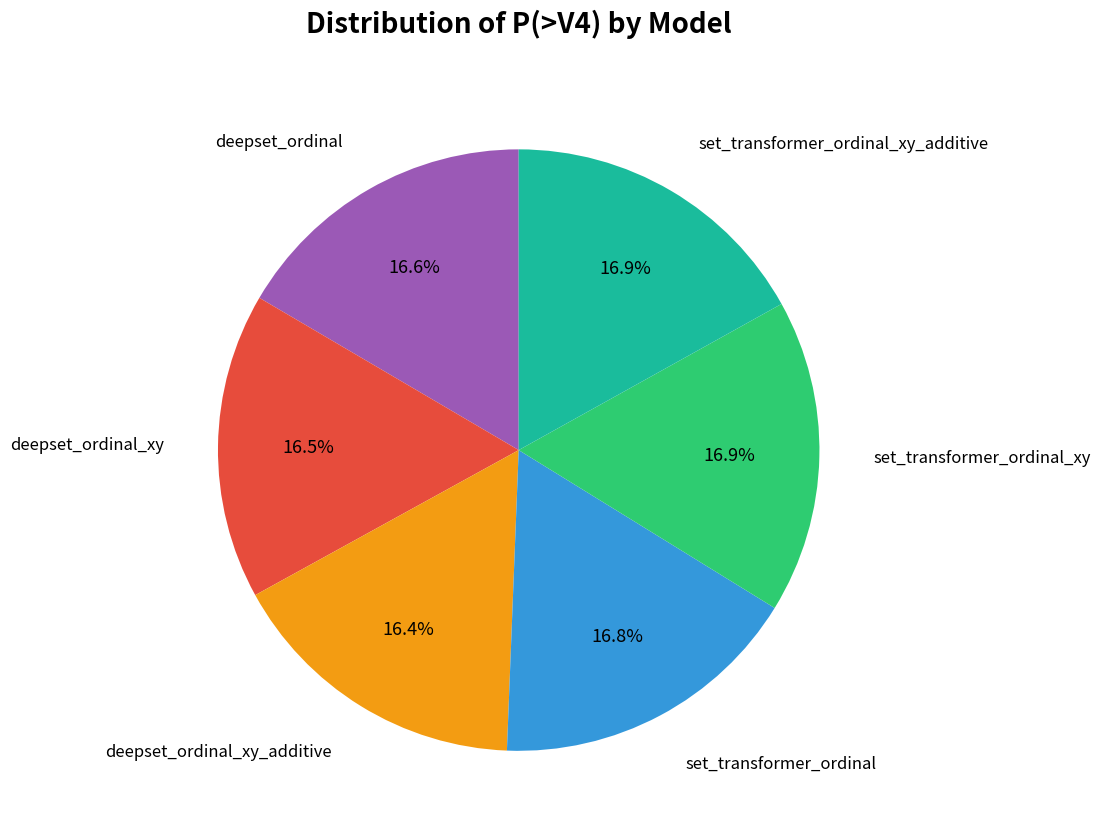

Count the number of slices in the pie.

6